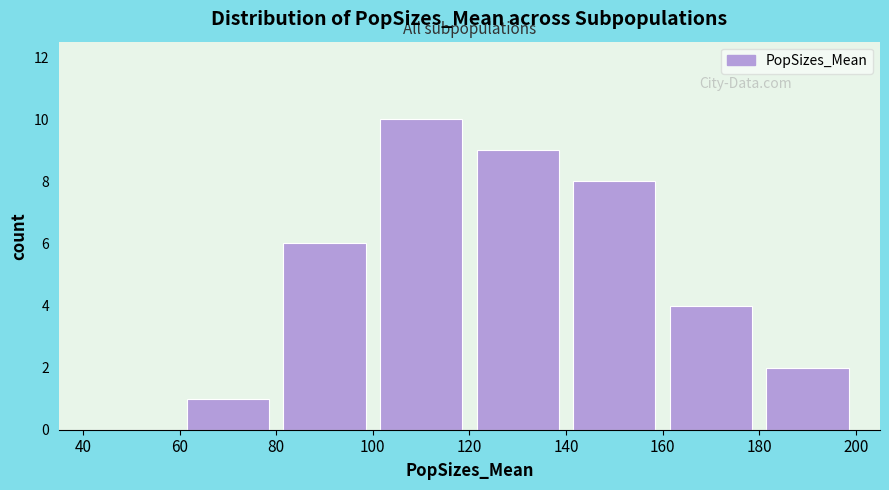

Reading left to right, transcribe this chart: for each bar, give the range it covers on the x-axis and its height. The values are not printed on the chart, so give them approximately, as read against the axis.

40 to 60: 0
60 to 80: 1
80 to 100: 6
100 to 120: 10
120 to 140: 9
140 to 160: 8
160 to 180: 4
180 to 200: 2